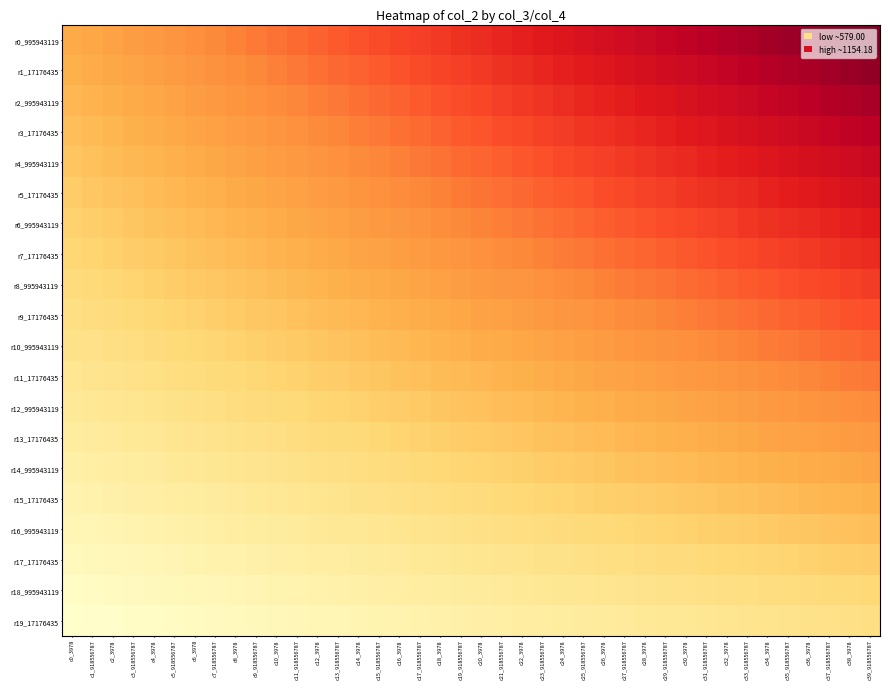

Reading right to left, list all the values displayed in this chart.

r0_995943119: c39_918556787=1731.3	c38_3978=1709.1	c37_918556787=1687.0	c36_3978=1664.9	c35_918556787=1642.8	c34_3978=1620.7	c33_918556787=1598.5	c32_3978=1576.4	c31_918556787=1554.3	c30_3978=1532.2	c29_918556787=1510.0	c28_3978=1487.9	c27_918556787=1465.8	c26_3978=1443.7	c25_918556787=1421.6	c24_3978=1399.4	c23_918556787=1377.3	c22_3978=1355.2	c21_918556787=1333.1	c20_3978=1310.9	c19_918556787=1288.8	c18_3978=1266.7	c17_918556787=1244.6	c16_3978=1222.5	c15_918556787=1200.3	c14_3978=1178.2	c13_918556787=1156.1	c12_3978=1134.0	c11_918556787=1111.8	c10_3978=1089.7	c9_918556787=1067.6	c8_3978=1045.5	c7_918556787=1023.4	c6_3978=1001.2	c5_918556787=979.1	c4_3978=957.0	c3_918556787=934.9	c2_3978=912.7	c1_918556787=890.6	c0_3978=868.5
r1_17176435: c39_918556787=1671.6	c38_3978=1650.2	c37_918556787=1628.9	c36_3978=1607.5	c35_918556787=1586.1	c34_3978=1564.8	c33_918556787=1543.4	c32_3978=1522.1	c31_918556787=1500.7	c30_3978=1479.3	c29_918556787=1458.0	c28_3978=1436.6	c27_918556787=1415.3	c26_3978=1393.9	c25_918556787=1372.5	c24_3978=1351.2	c23_918556787=1329.8	c22_3978=1308.5	c21_918556787=1287.1	c20_3978=1265.7	c19_918556787=1244.4	c18_3978=1223.0	c17_918556787=1201.7	c16_3978=1180.3	c15_918556787=1158.9	c14_3978=1137.6	c13_918556787=1116.2	c12_3978=1094.9	c11_918556787=1073.5	c10_3978=1052.1	c9_918556787=1030.8	c8_3978=1009.4	c7_918556787=988.1	c6_3978=966.7	c5_918556787=945.3	c4_3978=924.0	c3_918556787=902.6	c2_3978=881.3	c1_918556787=859.9	c0_3978=838.5
r2_995943119: c39_918556787=1611.9	c38_3978=1591.3	c37_918556787=1570.7	c36_3978=1550.1	c35_918556787=1529.5	c34_3978=1508.9	c33_918556787=1488.3	c32_3978=1467.7	c31_918556787=1447.1	c30_3978=1426.5	c29_918556787=1405.9	c28_3978=1385.3	c27_918556787=1364.7	c26_3978=1344.1	c25_918556787=1323.5	c24_3978=1302.9	c23_918556787=1282.3	c22_3978=1261.7	c21_918556787=1241.1	c20_3978=1220.5	c19_918556787=1199.9	c18_3978=1179.3	c17_918556787=1158.7	c16_3978=1138.1	c15_918556787=1117.5	c14_3978=1097.0	c13_918556787=1076.4	c12_3978=1055.8	c11_918556787=1035.2	c10_3978=1014.6	c9_918556787=994.0	c8_3978=973.4	c7_918556787=952.8	c6_3978=932.2	c5_918556787=911.6	c4_3978=891.0	c3_918556787=870.4	c2_3978=849.8	c1_918556787=829.2	c0_3978=808.6
r3_17176435: c39_918556787=1552.2	c38_3978=1532.3	c37_918556787=1512.5	c36_3978=1492.7	c35_918556787=1472.8	c34_3978=1453.0	c33_918556787=1433.2	c32_3978=1413.3	c31_918556787=1393.5	c30_3978=1373.7	c29_918556787=1353.8	c28_3978=1334.0	c27_918556787=1314.2	c26_3978=1294.3	c25_918556787=1274.5	c24_3978=1254.7	c23_918556787=1234.8	c22_3978=1215.0	c21_918556787=1195.2	c20_3978=1175.3	c19_918556787=1155.5	c18_3978=1135.7	c17_918556787=1115.8	c16_3978=1096.0	c15_918556787=1076.2	c14_3978=1056.3	c13_918556787=1036.5	c12_3978=1016.7	c11_918556787=996.8	c10_3978=977.0	c9_918556787=957.2	c8_3978=937.3	c7_918556787=917.5	c6_3978=897.7	c5_918556787=877.8	c4_3978=858.0	c3_918556787=838.2	c2_3978=818.3	c1_918556787=798.5	c0_3978=778.6
r4_995943119: c39_918556787=1492.5	c38_3978=1473.4	c37_918556787=1454.3	c36_3978=1435.3	c35_918556787=1416.2	c34_3978=1397.1	c33_918556787=1378.0	c32_3978=1359.0	c31_918556787=1339.9	c30_3978=1320.8	c29_918556787=1301.8	c28_3978=1282.7	c27_918556787=1263.6	c26_3978=1244.6	c25_918556787=1225.5	c24_3978=1206.4	c23_918556787=1187.3	c22_3978=1168.3	c21_918556787=1149.2	c20_3978=1130.1	c19_918556787=1111.1	c18_3978=1092.0	c17_918556787=1072.9	c16_3978=1053.8	c15_918556787=1034.8	c14_3978=1015.7	c13_918556787=996.6	c12_3978=977.6	c11_918556787=958.5	c10_3978=939.4	c9_918556787=920.3	c8_3978=901.3	c7_918556787=882.2	c6_3978=863.1	c5_918556787=844.1	c4_3978=825.0	c3_918556787=805.9	c2_3978=786.8	c1_918556787=767.8	c0_3978=748.7
r5_17176435: c39_918556787=1432.8	c38_3978=1414.5	c37_918556787=1396.2	c36_3978=1377.9	c35_918556787=1359.5	c34_3978=1341.2	c33_918556787=1322.9	c32_3978=1304.6	c31_918556787=1286.3	c30_3978=1268.0	c29_918556787=1249.7	c28_3978=1231.4	c27_918556787=1213.1	c26_3978=1194.8	c25_918556787=1176.5	c24_3978=1158.2	c23_918556787=1139.8	c22_3978=1121.5	c21_918556787=1103.2	c20_3978=1084.9	c19_918556787=1066.6	c18_3978=1048.3	c17_918556787=1030.0	c16_3978=1011.7	c15_918556787=993.4	c14_3978=975.1	c13_918556787=956.8	c12_3978=938.5	c11_918556787=920.1	c10_3978=901.8	c9_918556787=883.5	c8_3978=865.2	c7_918556787=846.9	c6_3978=828.6	c5_918556787=810.3	c4_3978=792.0	c3_918556787=773.7	c2_3978=755.4	c1_918556787=737.1	c0_3978=718.8
r6_995943119: c39_918556787=1373.1	c38_3978=1355.5	c37_918556787=1338.0	c36_3978=1320.4	c35_918556787=1302.9	c34_3978=1285.4	c33_918556787=1267.8	c32_3978=1250.3	c31_918556787=1232.7	c30_3978=1215.2	c29_918556787=1197.6	c28_3978=1180.1	c27_918556787=1162.5	c26_3978=1145.0	c25_918556787=1127.4	c24_3978=1109.9	c23_918556787=1092.4	c22_3978=1074.8	c21_918556787=1057.3	c20_3978=1039.7	c19_918556787=1022.2	c18_3978=1004.6	c17_918556787=987.1	c16_3978=969.5	c15_918556787=952.0	c14_3978=934.4	c13_918556787=916.9	c12_3978=899.4	c11_918556787=881.8	c10_3978=864.3	c9_918556787=846.7	c8_3978=829.2	c7_918556787=811.6	c6_3978=794.1	c5_918556787=776.5	c4_3978=759.0	c3_918556787=741.4	c2_3978=723.9	c1_918556787=706.4	c0_3978=688.8
r7_17176435: c39_918556787=1313.4	c38_3978=1296.6	c37_918556787=1279.8	c36_3978=1263.0	c35_918556787=1246.2	c34_3978=1229.5	c33_918556787=1212.7	c32_3978=1195.9	c31_918556787=1179.1	c30_3978=1162.3	c29_918556787=1145.6	c28_3978=1128.8	c27_918556787=1112.0	c26_3978=1095.2	c25_918556787=1078.4	c24_3978=1061.6	c23_918556787=1044.9	c22_3978=1028.1	c21_918556787=1011.3	c20_3978=994.5	c19_918556787=977.7	c18_3978=960.9	c17_918556787=944.2	c16_3978=927.4	c15_918556787=910.6	c14_3978=893.8	c13_918556787=877.0	c12_3978=860.2	c11_918556787=843.5	c10_3978=826.7	c9_918556787=809.9	c8_3978=793.1	c7_918556787=776.3	c6_3978=759.6	c5_918556787=742.8	c4_3978=726.0	c3_918556787=709.2	c2_3978=692.4	c1_918556787=675.6	c0_3978=658.9
r8_995943119: c39_918556787=1253.7	c38_3978=1237.7	c37_918556787=1221.6	c36_3978=1205.6	c35_918556787=1189.6	c34_3978=1173.6	c33_918556787=1157.6	c32_3978=1141.5	c31_918556787=1125.5	c30_3978=1109.5	c29_918556787=1093.5	c28_3978=1077.5	c27_918556787=1061.4	c26_3978=1045.4	c25_918556787=1029.4	c24_3978=1013.4	c23_918556787=997.4	c22_3978=981.3	c21_918556787=965.3	c20_3978=949.3	c19_918556787=933.3	c18_3978=917.3	c17_918556787=901.2	c16_3978=885.2	c15_918556787=869.2	c14_3978=853.2	c13_918556787=837.2	c12_3978=821.1	c11_918556787=805.1	c10_3978=789.1	c9_918556787=773.1	c8_3978=757.1	c7_918556787=741.0	c6_3978=725.0	c5_918556787=709.0	c4_3978=693.0	c3_918556787=677.0	c2_3978=660.9	c1_918556787=644.9	c0_3978=628.9
r9_17176435: c39_918556787=1194.0	c38_3978=1178.7	c37_918556787=1163.5	c36_3978=1148.2	c35_918556787=1133.0	c34_3978=1117.7	c33_918556787=1102.4	c32_3978=1087.2	c31_918556787=1071.9	c30_3978=1056.7	c29_918556787=1041.4	c28_3978=1026.2	c27_918556787=1010.9	c26_3978=995.6	c25_918556787=980.4	c24_3978=965.1	c23_918556787=949.9	c22_3978=934.6	c21_918556787=919.4	c20_3978=904.1	c19_918556787=888.8	c18_3978=873.6	c17_918556787=858.3	c16_3978=843.1	c15_918556787=827.8	c14_3978=812.6	c13_918556787=797.3	c12_3978=782.0	c11_918556787=766.8	c10_3978=751.5	c9_918556787=736.3	c8_3978=721.0	c7_918556787=705.8	c6_3978=690.5	c5_918556787=675.2	c4_3978=660.0	c3_918556787=644.7	c2_3978=629.5	c1_918556787=614.2	c0_3978=599.0
r10_995943119: c39_918556787=1134.3	c38_3978=1119.8	c37_918556787=1105.3	c36_3978=1090.8	c35_918556787=1076.3	c34_3978=1061.8	c33_918556787=1047.3	c32_3978=1032.8	c31_918556787=1018.3	c30_3978=1003.8	c29_918556787=989.3	c28_3978=974.8	c27_918556787=960.4	c26_3978=945.9	c25_918556787=931.4	c24_3978=916.9	c23_918556787=902.4	c22_3978=887.9	c21_918556787=873.4	c20_3978=858.9	c19_918556787=844.4	c18_3978=829.9	c17_918556787=815.4	c16_3978=800.9	c15_918556787=786.4	c14_3978=771.9	c13_918556787=757.4	c12_3978=742.9	c11_918556787=728.4	c10_3978=714.0	c9_918556787=699.5	c8_3978=685.0	c7_918556787=670.5	c6_3978=656.0	c5_918556787=641.5	c4_3978=627.0	c3_918556787=612.5	c2_3978=598.0	c1_918556787=583.5	c0_3978=569.0
r11_17176435: c39_918556787=1074.6	c38_3978=1060.9	c37_918556787=1047.1	c36_3978=1033.4	c35_918556787=1019.7	c34_3978=1005.9	c33_918556787=992.2	c32_3978=978.5	c31_918556787=964.7	c30_3978=951.0	c29_918556787=937.3	c28_3978=923.5	c27_918556787=909.8	c26_3978=896.1	c25_918556787=882.3	c24_3978=868.6	c23_918556787=854.9	c22_3978=841.2	c21_918556787=827.4	c20_3978=813.7	c19_918556787=800.0	c18_3978=786.2	c17_918556787=772.5	c16_3978=758.8	c15_918556787=745.0	c14_3978=731.3	c13_918556787=717.6	c12_3978=703.8	c11_918556787=690.1	c10_3978=676.4	c9_918556787=662.6	c8_3978=648.9	c7_918556787=635.2	c6_3978=621.5	c5_918556787=607.7	c4_3978=594.0	c3_918556787=580.3	c2_3978=566.5	c1_918556787=552.8	c0_3978=539.1
r12_995943119: c39_918556787=1014.9	c38_3978=1001.9	c37_918556787=988.9	c36_3978=976.0	c35_918556787=963.0	c34_3978=950.0	c33_918556787=937.1	c32_3978=924.1	c31_918556787=911.1	c30_3978=898.2	c29_918556787=885.2	c28_3978=872.2	c27_918556787=859.3	c26_3978=846.3	c25_918556787=833.3	c24_3978=820.4	c23_918556787=807.4	c22_3978=794.4	c21_918556787=781.5	c20_3978=768.5	c19_918556787=755.5	c18_3978=742.5	c17_918556787=729.6	c16_3978=716.6	c15_918556787=703.6	c14_3978=690.7	c13_918556787=677.7	c12_3978=664.7	c11_918556787=651.8	c10_3978=638.8	c9_918556787=625.8	c8_3978=612.9	c7_918556787=599.9	c6_3978=586.9	c5_918556787=574.0	c4_3978=561.0	c3_918556787=548.0	c2_3978=535.1	c1_918556787=522.1	c0_3978=509.1
r13_17176435: c39_918556787=955.2	c38_3978=943.0	c37_918556787=930.8	c36_3978=918.6	c35_918556787=906.4	c34_3978=894.2	c33_918556787=882.0	c32_3978=869.7	c31_918556787=857.5	c30_3978=845.3	c29_918556787=833.1	c28_3978=820.9	c27_918556787=808.7	c26_3978=796.5	c25_918556787=784.3	c24_3978=772.1	c23_918556787=759.9	c22_3978=747.7	c21_918556787=735.5	c20_3978=723.3	c19_918556787=711.1	c18_3978=698.9	c17_918556787=686.7	c16_3978=674.5	c15_918556787=662.3	c14_3978=650.0	c13_918556787=637.8	c12_3978=625.6	c11_918556787=613.4	c10_3978=601.2	c9_918556787=589.0	c8_3978=576.8	c7_918556787=564.6	c6_3978=552.4	c5_918556787=540.2	c4_3978=528.0	c3_918556787=515.8	c2_3978=503.6	c1_918556787=491.4	c0_3978=479.2
r14_995943119: c39_918556787=895.5	c38_3978=884.0	c37_918556787=872.6	c36_3978=861.2	c35_918556787=849.7	c34_3978=838.3	c33_918556787=826.8	c32_3978=815.4	c31_918556787=803.9	c30_3978=792.5	c29_918556787=781.1	c28_3978=769.6	c27_918556787=758.2	c26_3978=746.7	c25_918556787=735.3	c24_3978=723.8	c23_918556787=712.4	c22_3978=701.0	c21_918556787=689.5	c20_3978=678.1	c19_918556787=666.6	c18_3978=655.2	c17_918556787=643.7	c16_3978=632.3	c15_918556787=620.9	c14_3978=609.4	c13_918556787=598.0	c12_3978=586.5	c11_918556787=575.1	c10_3978=563.6	c9_918556787=552.2	c8_3978=540.8	c7_918556787=529.3	c6_3978=517.9	c5_918556787=506.4	c4_3978=495.0	c3_918556787=483.6	c2_3978=472.1	c1_918556787=460.7	c0_3978=449.2
r15_17176435: c39_918556787=835.8	c38_3978=825.1	c37_918556787=814.4	c36_3978=803.8	c35_918556787=793.1	c34_3978=782.4	c33_918556787=771.7	c32_3978=761.0	c31_918556787=750.4	c30_3978=739.7	c29_918556787=729.0	c28_3978=718.3	c27_918556787=707.6	c26_3978=697.0	c25_918556787=686.3	c24_3978=675.6	c23_918556787=664.9	c22_3978=654.2	c21_918556787=643.6	c20_3978=632.9	c19_918556787=622.2	c18_3978=611.5	c17_918556787=600.8	c16_3978=590.2	c15_918556787=579.5	c14_3978=568.8	c13_918556787=558.1	c12_3978=547.4	c11_918556787=536.8	c10_3978=526.1	c9_918556787=515.4	c8_3978=504.7	c7_918556787=494.0	c6_3978=483.4	c5_918556787=472.7	c4_3978=462.0	c3_918556787=451.3	c2_3978=440.6	c1_918556787=430.0	c0_3978=419.3
r16_995943119: c39_918556787=776.1	c38_3978=766.2	c37_918556787=756.3	c36_3978=746.3	c35_918556787=736.4	c34_3978=726.5	c33_918556787=716.6	c32_3978=706.7	c31_918556787=696.8	c30_3978=686.8	c29_918556787=676.9	c28_3978=667.0	c27_918556787=657.1	c26_3978=647.2	c25_918556787=637.3	c24_3978=627.3	c23_918556787=617.4	c22_3978=607.5	c21_918556787=597.6	c20_3978=587.7	c19_918556787=577.8	c18_3978=567.8	c17_918556787=557.9	c16_3978=548.0	c15_918556787=538.1	c14_3978=528.2	c13_918556787=518.2	c12_3978=508.3	c11_918556787=498.4	c10_3978=488.5	c9_918556787=478.6	c8_3978=468.7	c7_918556787=458.7	c6_3978=448.8	c5_918556787=438.9	c4_3978=429.0	c3_918556787=419.1	c2_3978=409.2	c1_918556787=399.2	c0_3978=389.3
r17_17176435: c39_918556787=716.4	c38_3978=707.2	c37_918556787=698.1	c36_3978=688.9	c35_918556787=679.8	c34_3978=670.6	c33_918556787=661.5	c32_3978=652.3	c31_918556787=643.2	c30_3978=634.0	c29_918556787=624.9	c28_3978=615.7	c27_918556787=606.5	c26_3978=597.4	c25_918556787=588.2	c24_3978=579.1	c23_918556787=569.9	c22_3978=560.8	c21_918556787=551.6	c20_3978=542.5	c19_918556787=533.3	c18_3978=524.2	c17_918556787=515.0	c16_3978=505.8	c15_918556787=496.7	c14_3978=487.5	c13_918556787=478.4	c12_3978=469.2	c11_918556787=460.1	c10_3978=450.9	c9_918556787=441.8	c8_3978=432.6	c7_918556787=423.5	c6_3978=414.3	c5_918556787=405.1	c4_3978=396.0	c3_918556787=386.8	c2_3978=377.7	c1_918556787=368.5	c0_3978=359.4
r18_995943119: c39_918556787=656.7	c38_3978=648.3	c37_918556787=639.9	c36_3978=631.5	c35_918556787=623.1	c34_3978=614.7	c33_918556787=606.3	c32_3978=598.0	c31_918556787=589.6	c30_3978=581.2	c29_918556787=572.8	c28_3978=564.4	c27_918556787=556.0	c26_3978=547.6	c25_918556787=539.2	c24_3978=530.8	c23_918556787=522.4	c22_3978=514.0	c21_918556787=505.6	c20_3978=497.3	c19_918556787=488.9	c18_3978=480.5	c17_918556787=472.1	c16_3978=463.7	c15_918556787=455.3	c14_3978=446.9	c13_918556787=438.5	c12_3978=430.1	c11_918556787=421.7	c10_3978=413.3	c9_918556787=405.0	c8_3978=396.6	c7_918556787=388.2	c6_3978=379.8	c5_918556787=371.4	c4_3978=363.0	c3_918556787=354.6	c2_3978=346.2	c1_918556787=337.8	c0_3978=329.4
r19_17176435: c39_918556787=597.0	c38_3978=589.4	c37_918556787=581.7	c36_3978=574.1	c35_918556787=566.5	c34_3978=558.9	c33_918556787=551.2	c32_3978=543.6	c31_918556787=536.0	c30_3978=528.3	c29_918556787=520.7	c28_3978=513.1	c27_918556787=505.5	c26_3978=497.8	c25_918556787=490.2	c24_3978=482.6	c23_918556787=474.9	c22_3978=467.3	c21_918556787=459.7	c20_3978=452.1	c19_918556787=444.4	c18_3978=436.8	c17_918556787=429.2	c16_3978=421.5	c15_918556787=413.9	c14_3978=406.3	c13_918556787=398.7	c12_3978=391.0	c11_918556787=383.4	c10_3978=375.8	c9_918556787=368.1	c8_3978=360.5	c7_918556787=352.9	c6_3978=345.3	c5_918556787=337.6	c4_3978=330.0	c3_918556787=322.4	c2_3978=314.7	c1_918556787=307.1	c0_3978=299.5